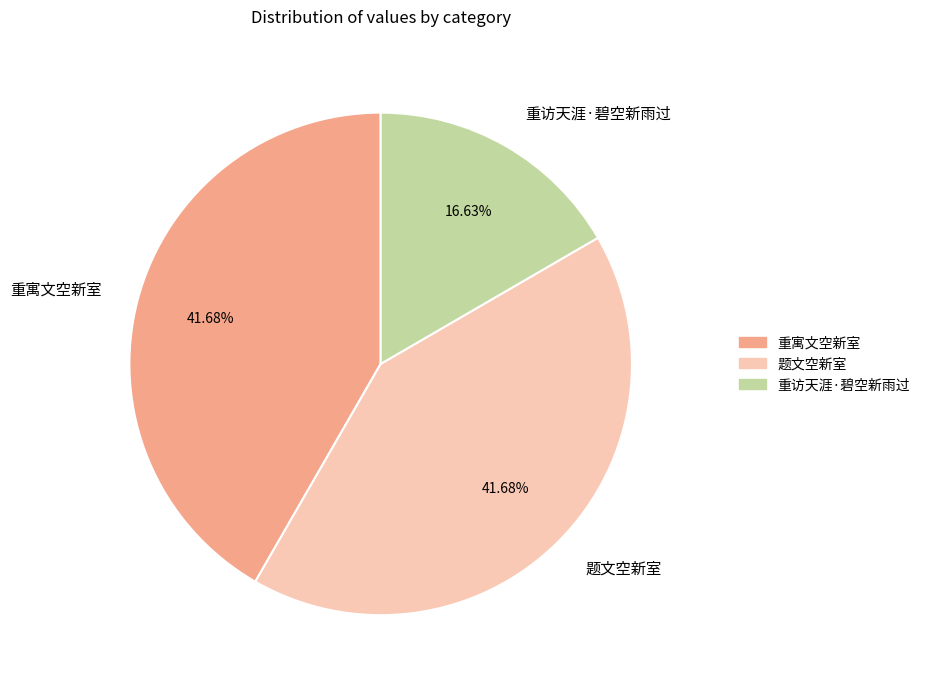

To the nearest percent, what is the combined percentage of 重寓文空新室 and 重访天涯·碧空新雨过?

58%